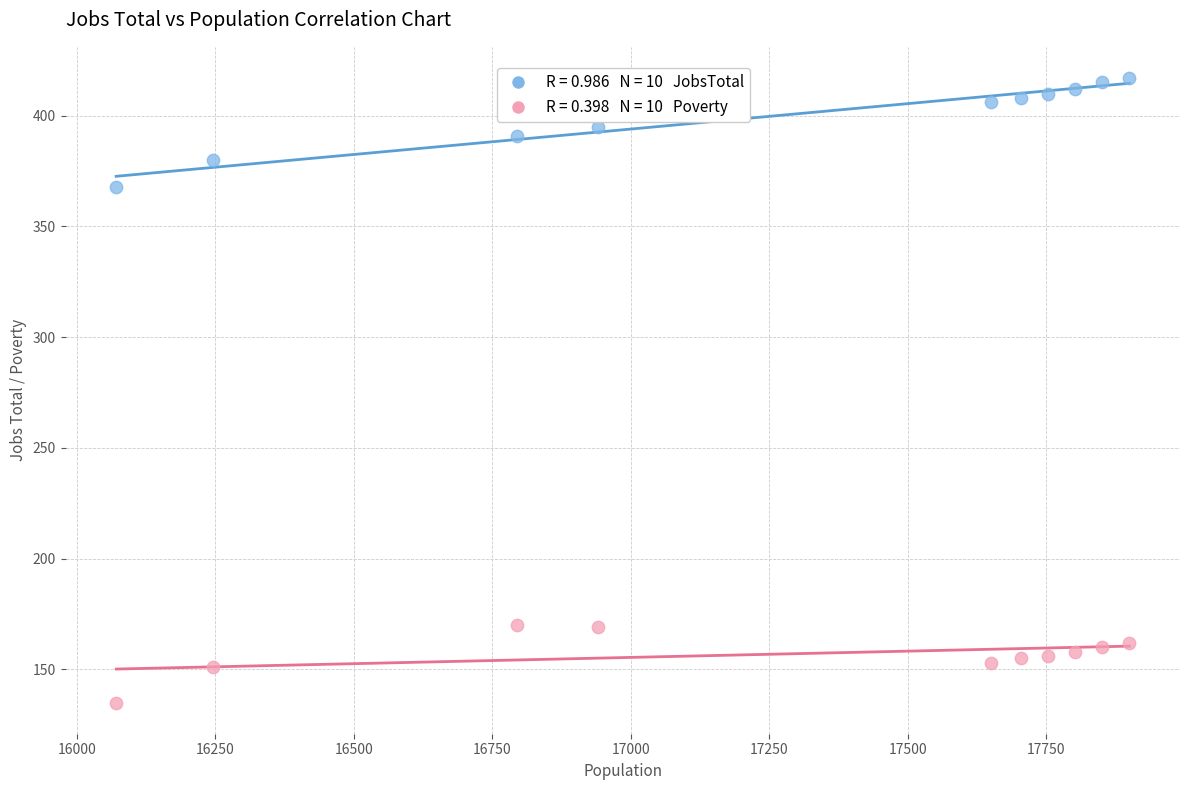

Across all data points, what is the range of Y values (max minus min)?

282